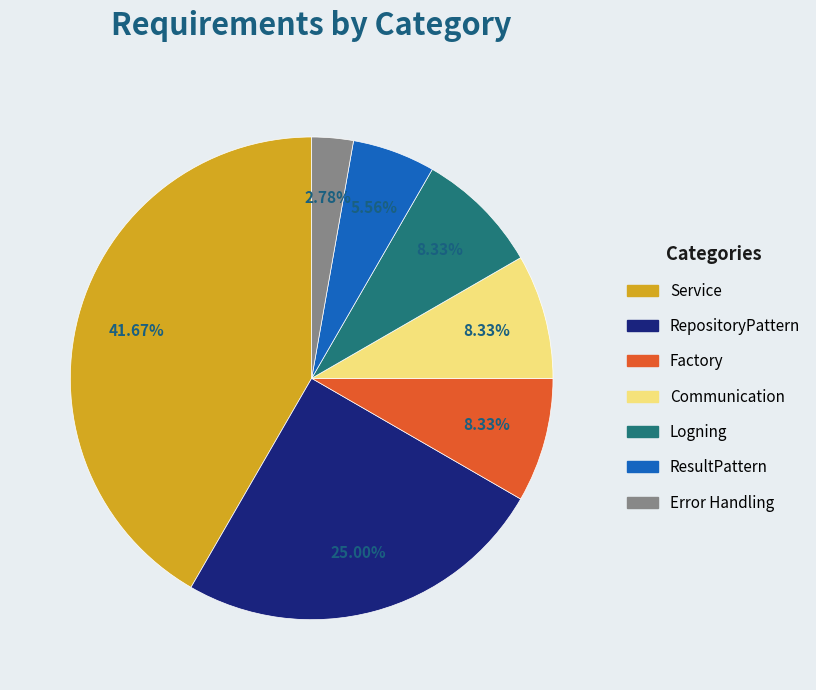

Which slice is the largest?

Service